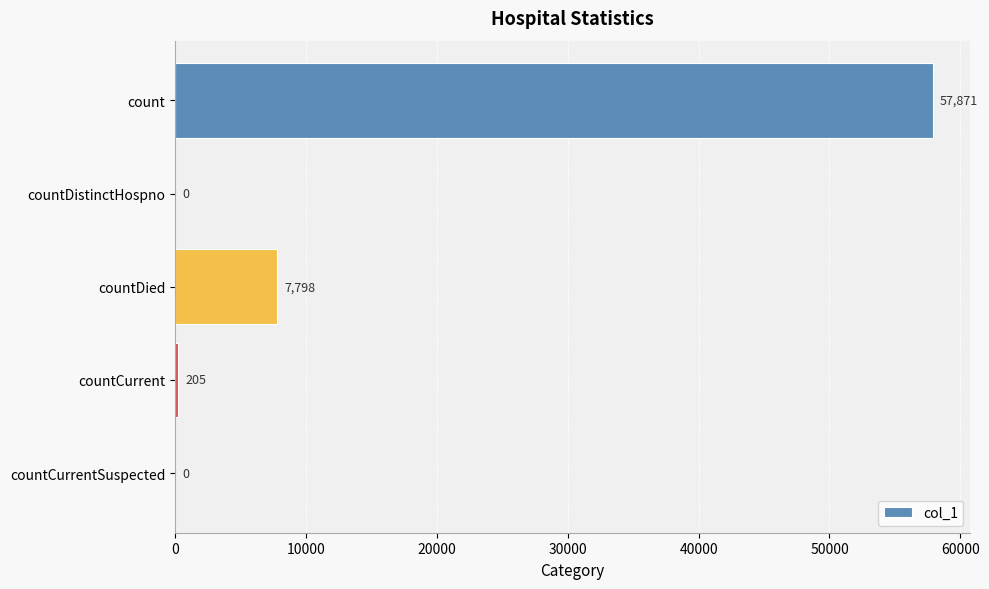

Where is the data nearest to the value 28935?

countDied